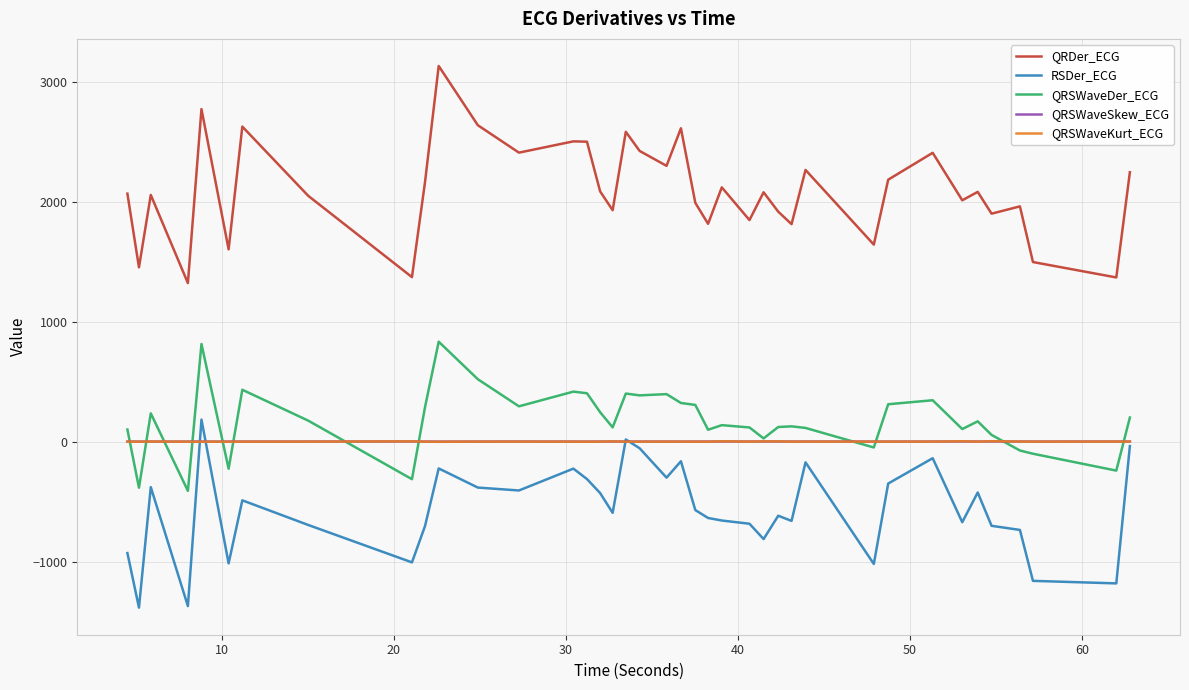

How many categories are shown in the chart?

39